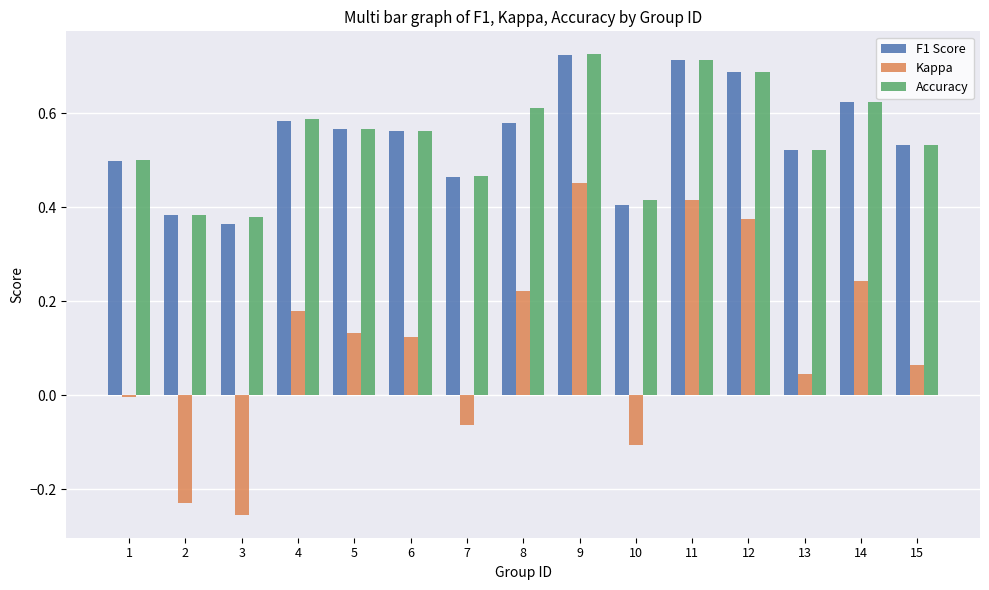

Between 9 and 15, which series saw the biggest shift?

Kappa